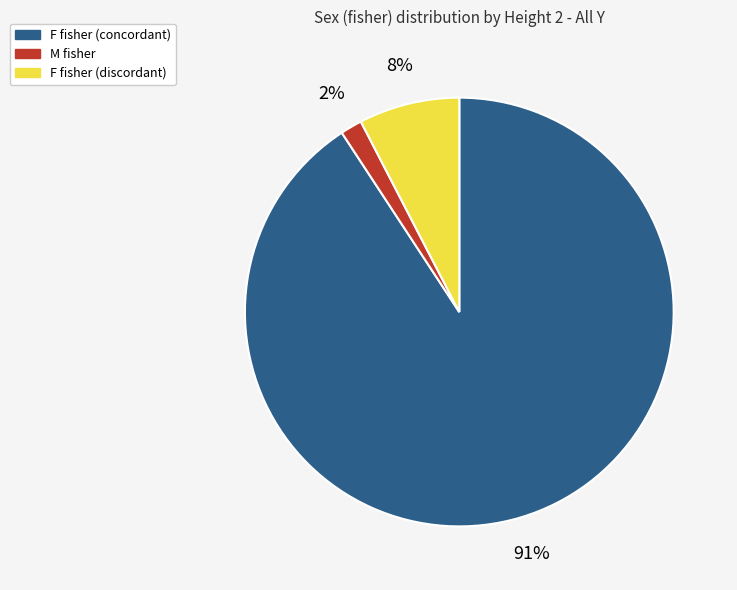

To the nearest percent, what is the average slice percentage?

33%